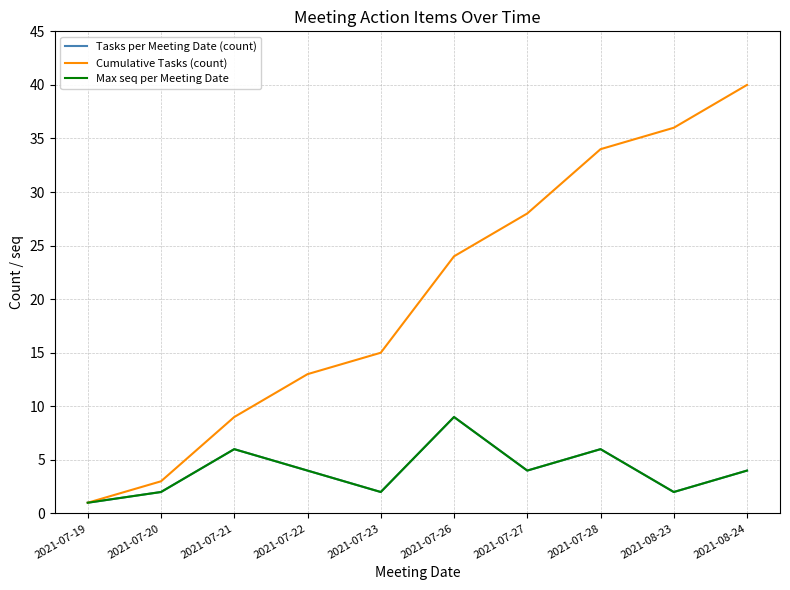

True or false: Cumulative Tasks (count) and Tasks per Meeting Date (count) cross at least once.

False